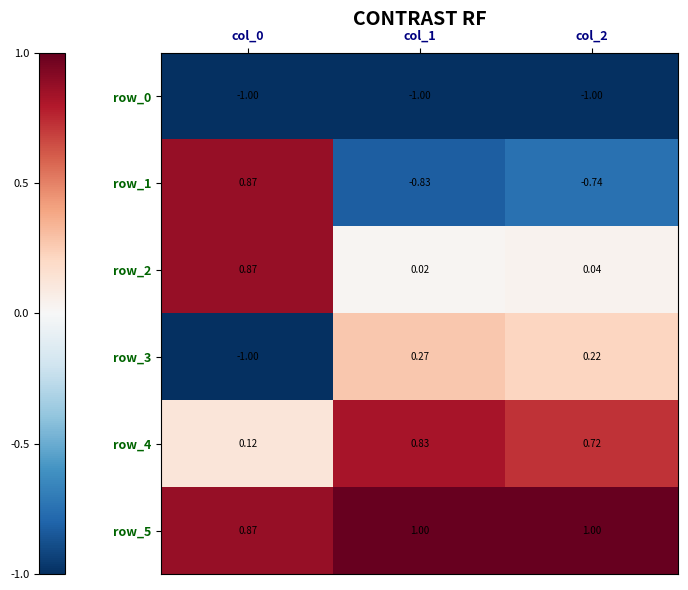

Reading left to right, list all the values displayed in this chart.

row_0: col_0=-1.0	col_1=-1.0	col_2=-1.0
row_1: col_0=0.9	col_1=-0.8	col_2=-0.7
row_2: col_0=0.9	col_1=0.0	col_2=0.0
row_3: col_0=-1.0	col_1=0.3	col_2=0.2
row_4: col_0=0.1	col_1=0.8	col_2=0.7
row_5: col_0=0.9	col_1=1.0	col_2=1.0